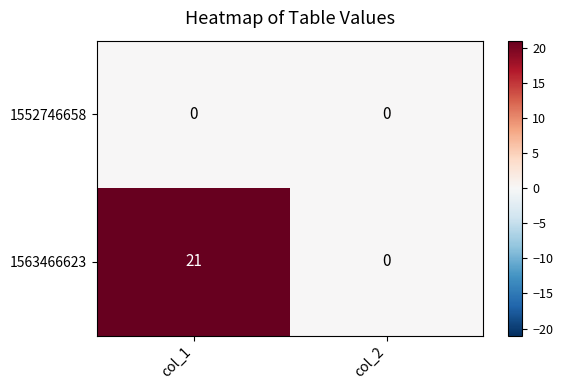

Is it true that 1563466623 equals 11 at col_2?

False